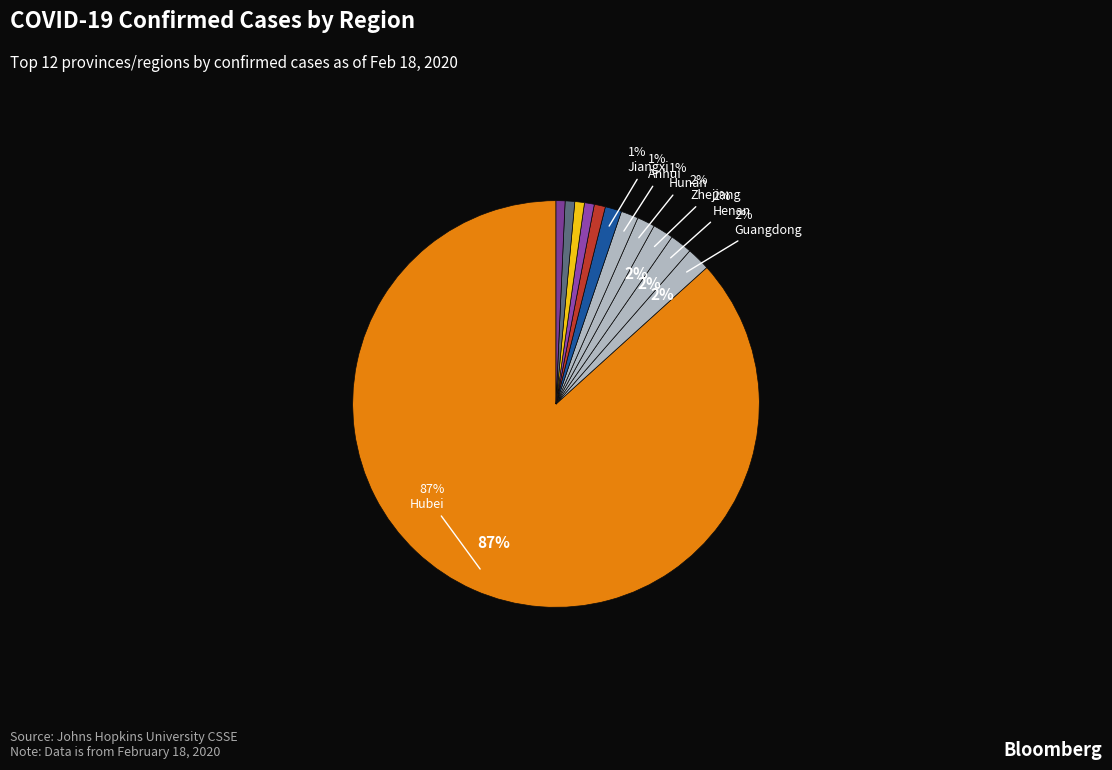

Is there any slice that represents more than half of the pie?

Yes